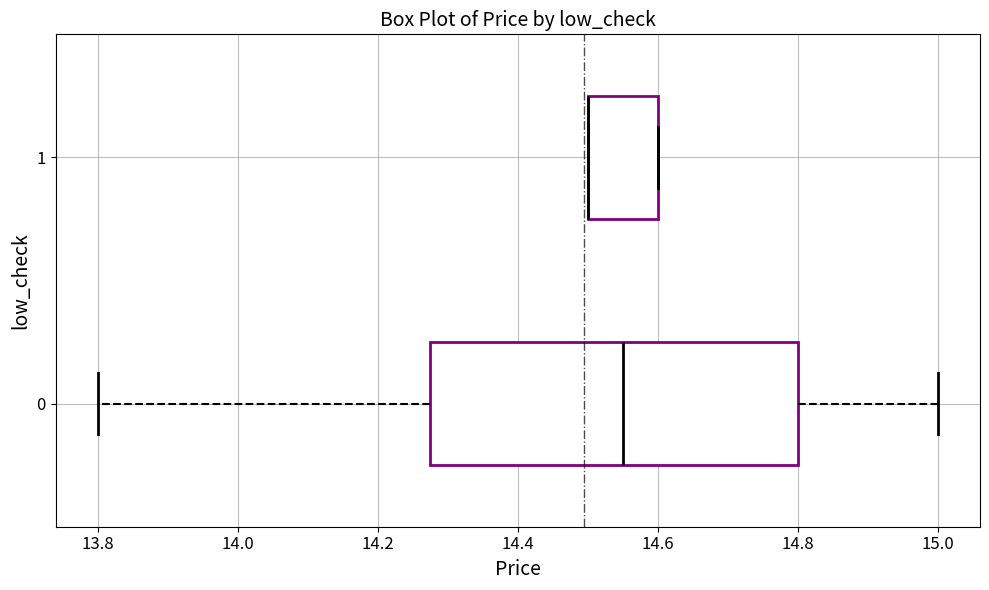

Where is the right edge of the box at y = 1 on the x-axis? The values are not printed on the chart, so give them approximately, as read against the axis.

14.60